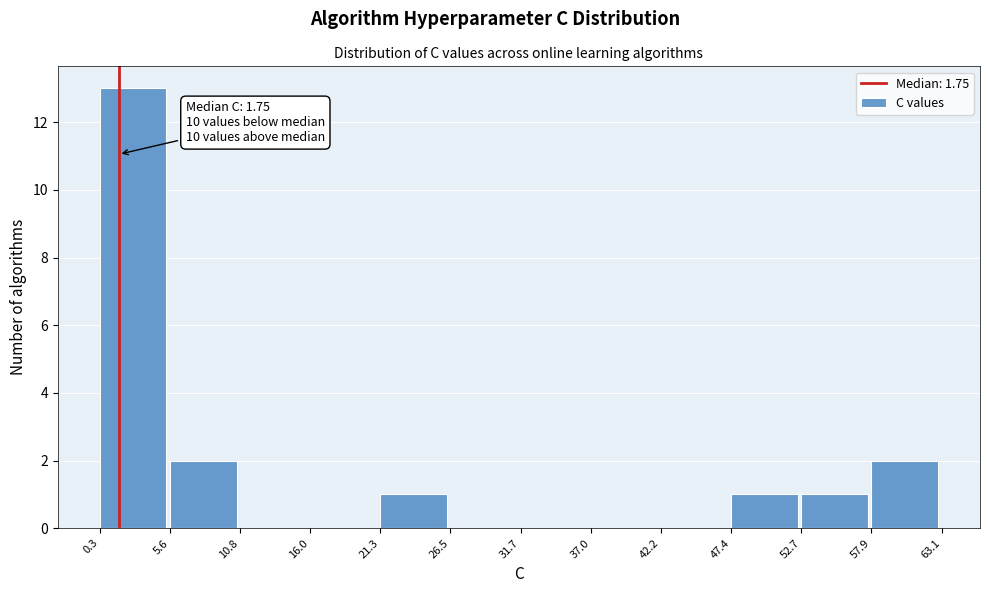

Over which range of the x-axis is the bar tallest?

0.3 to 5.6